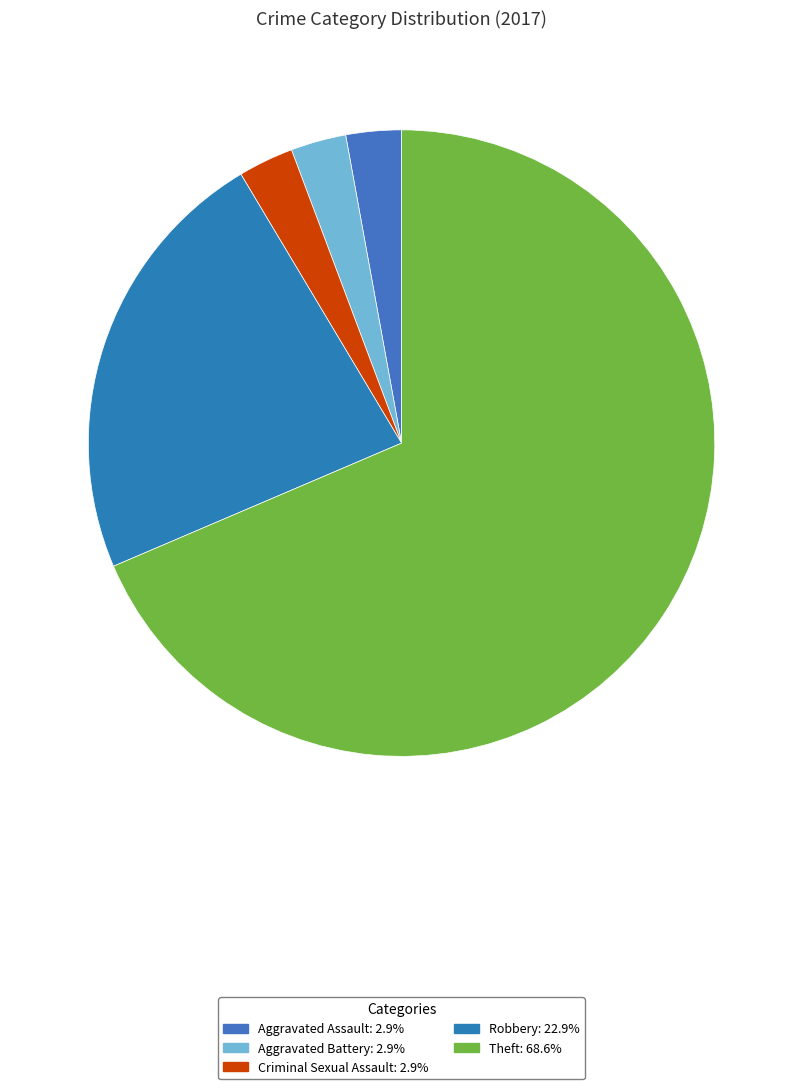

Count the number of slices in the pie.

5